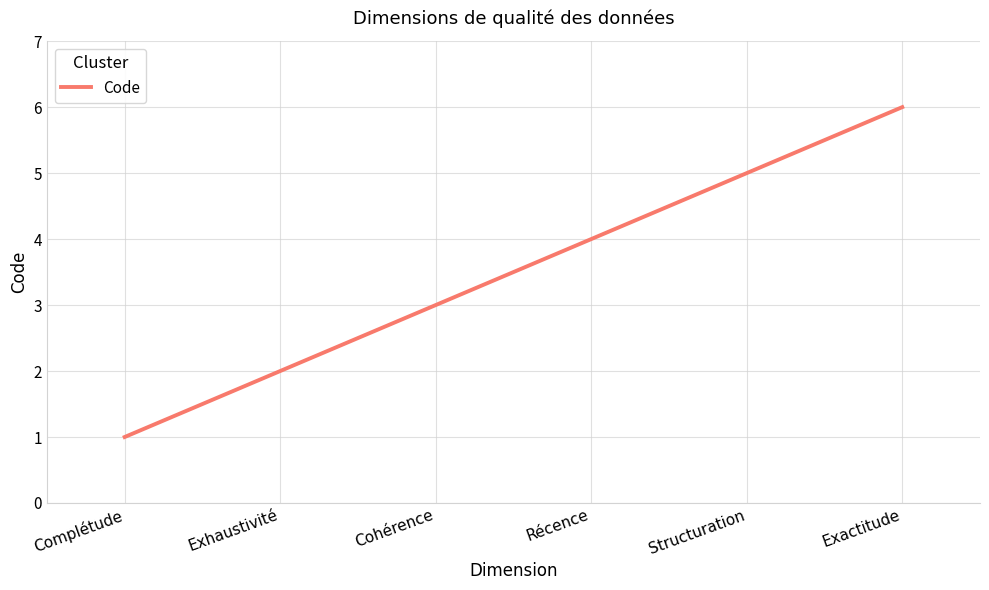

True or false: there are more than 1 points higher than both neighbors.

False